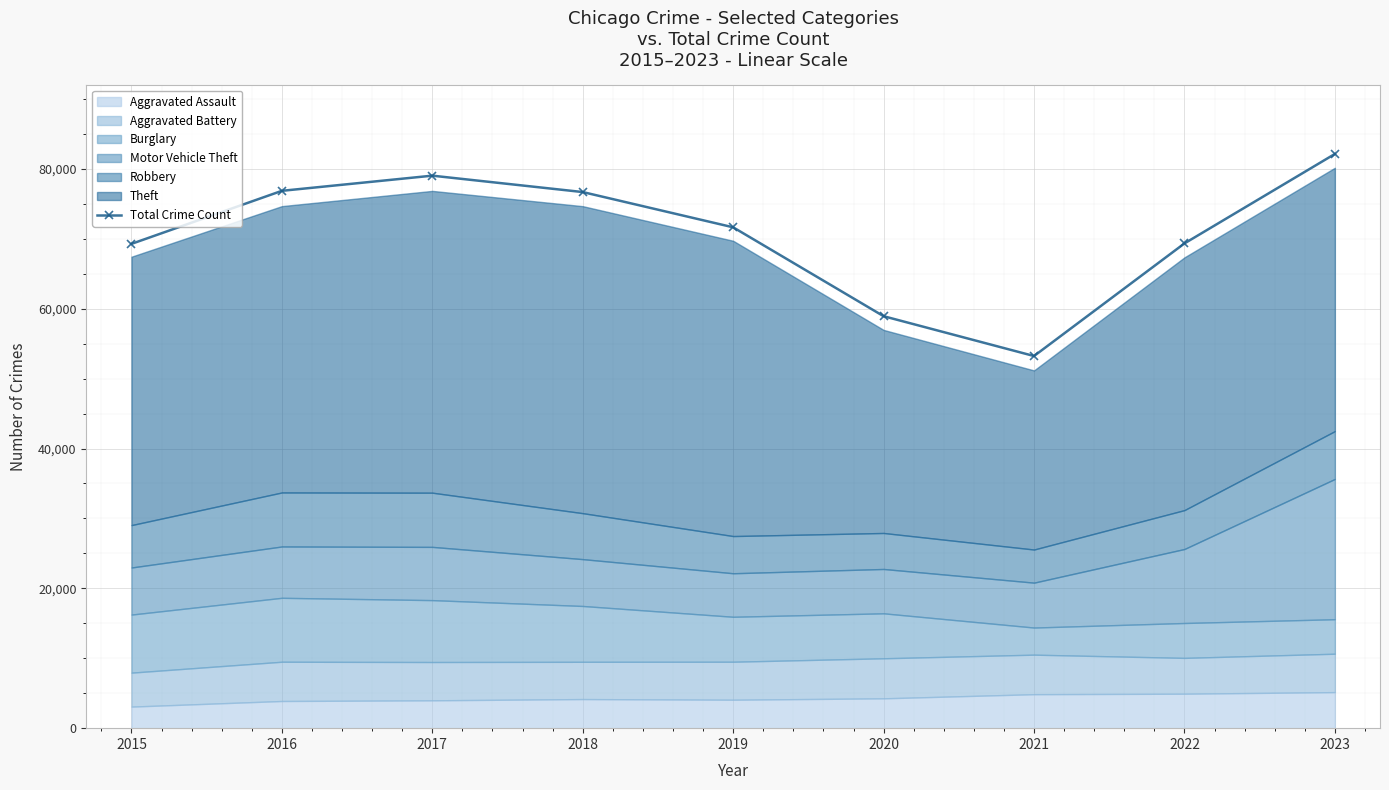

What is the change in value from 2015 to 2017?

+9756